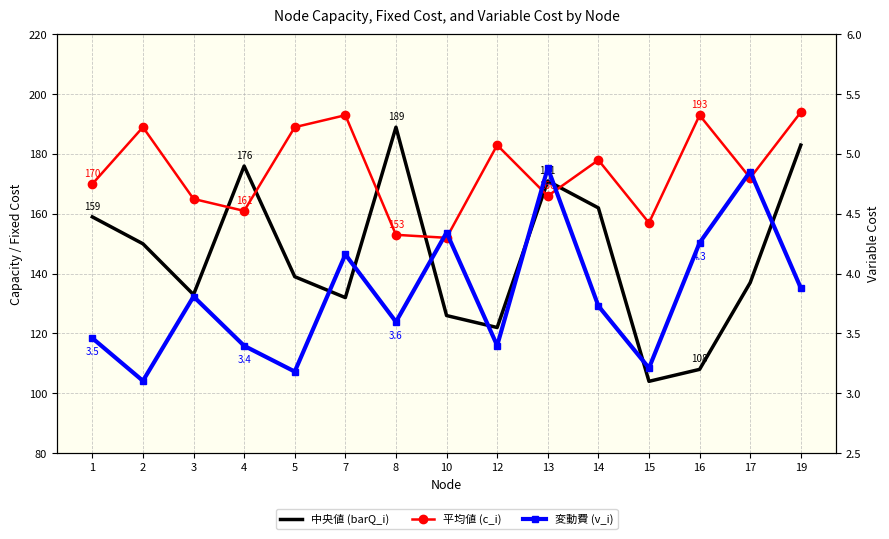

Which series has the widest spread of values?

barQ_i(capacity)